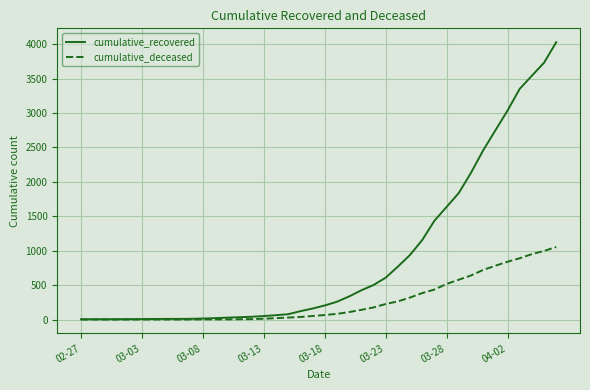

What is the average value of the cumulative_deceased series?

258